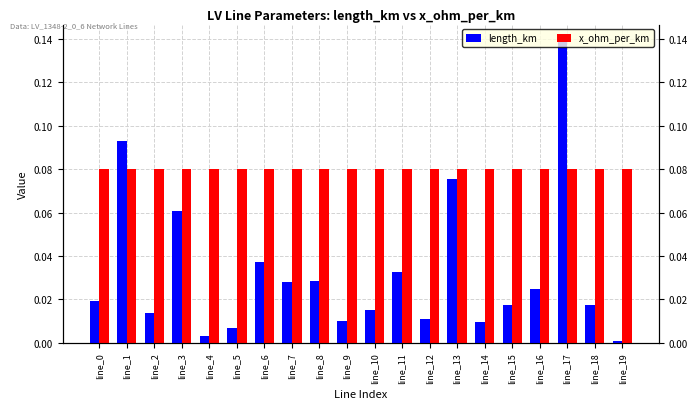

What is the sum of all length_km values?

0.6